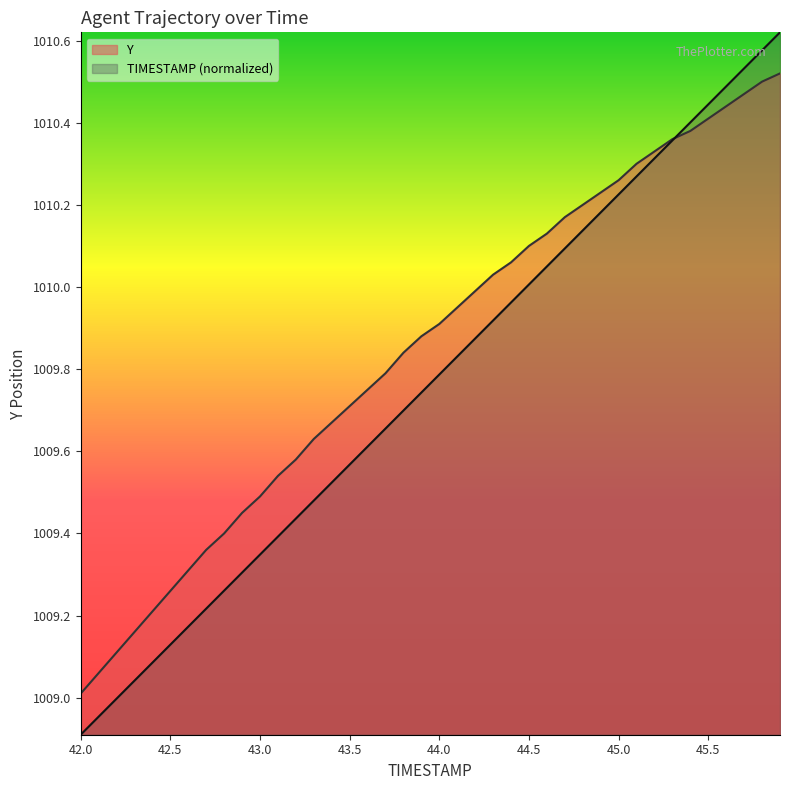

What is the minimum value for Y?

1009.0